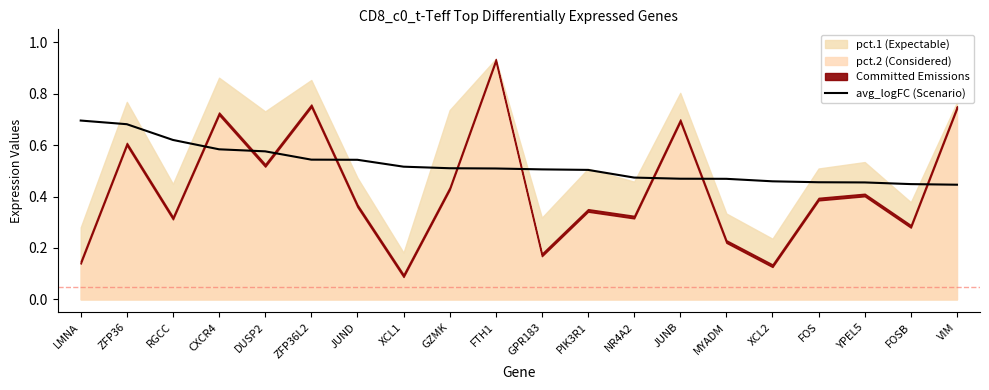

The avg_logFC (Scenario) series shows 0.7 at FOSB. True or false?

False